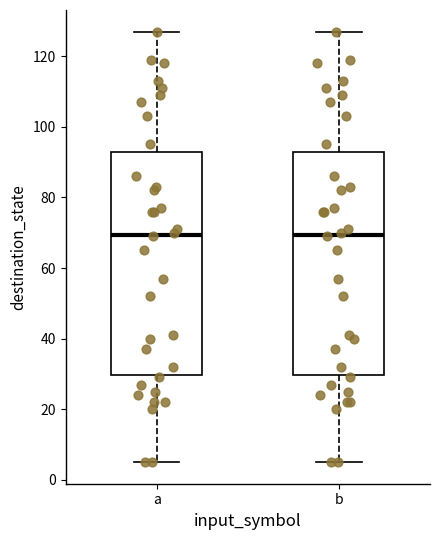

Where does the upper whisker of the box for a end on the y-axis? The values are not printed on the chart, so give them approximately, as read against the axis.

128